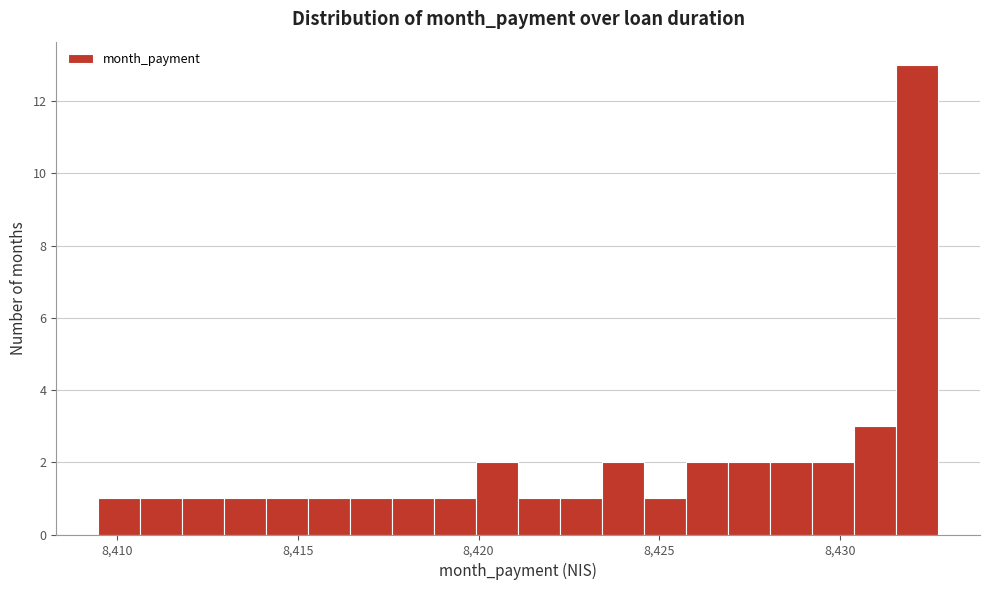

Read against the x-axis, roughly where is the centre of the tallest bar?

8432.0